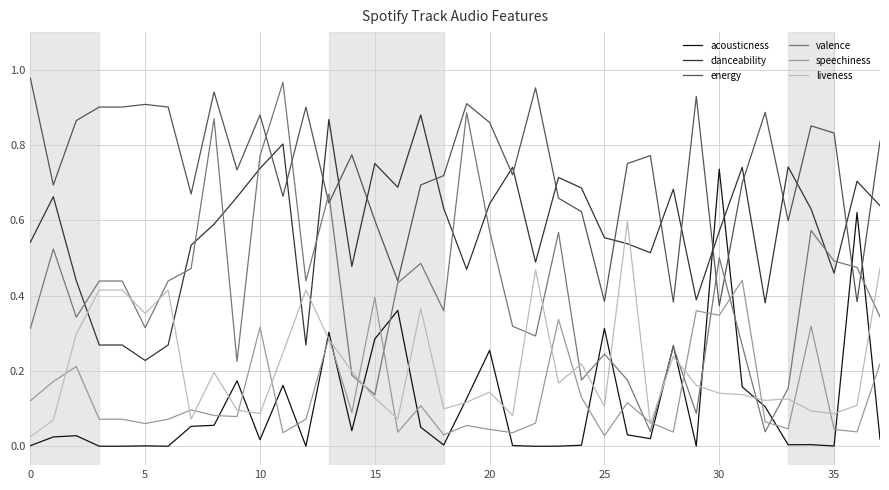

Which series has the largest total across all categories?

energy